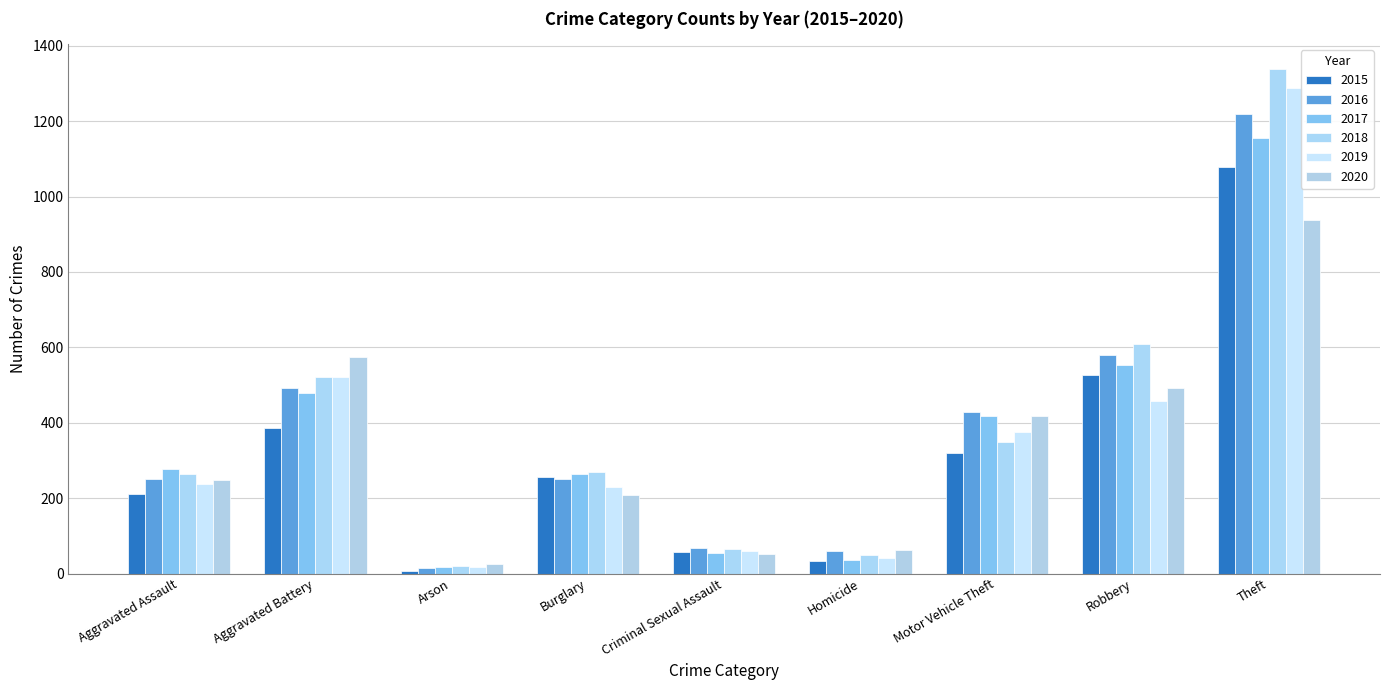

How many bars are there in total?

54